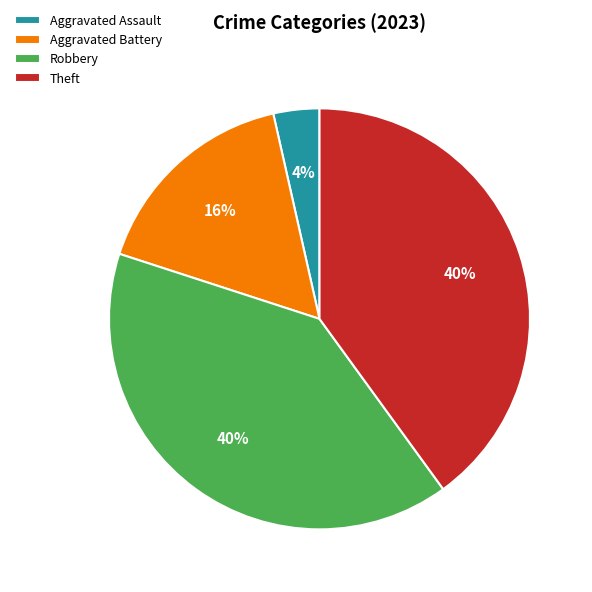

To the nearest percent, what portion does Theft represent?

40%